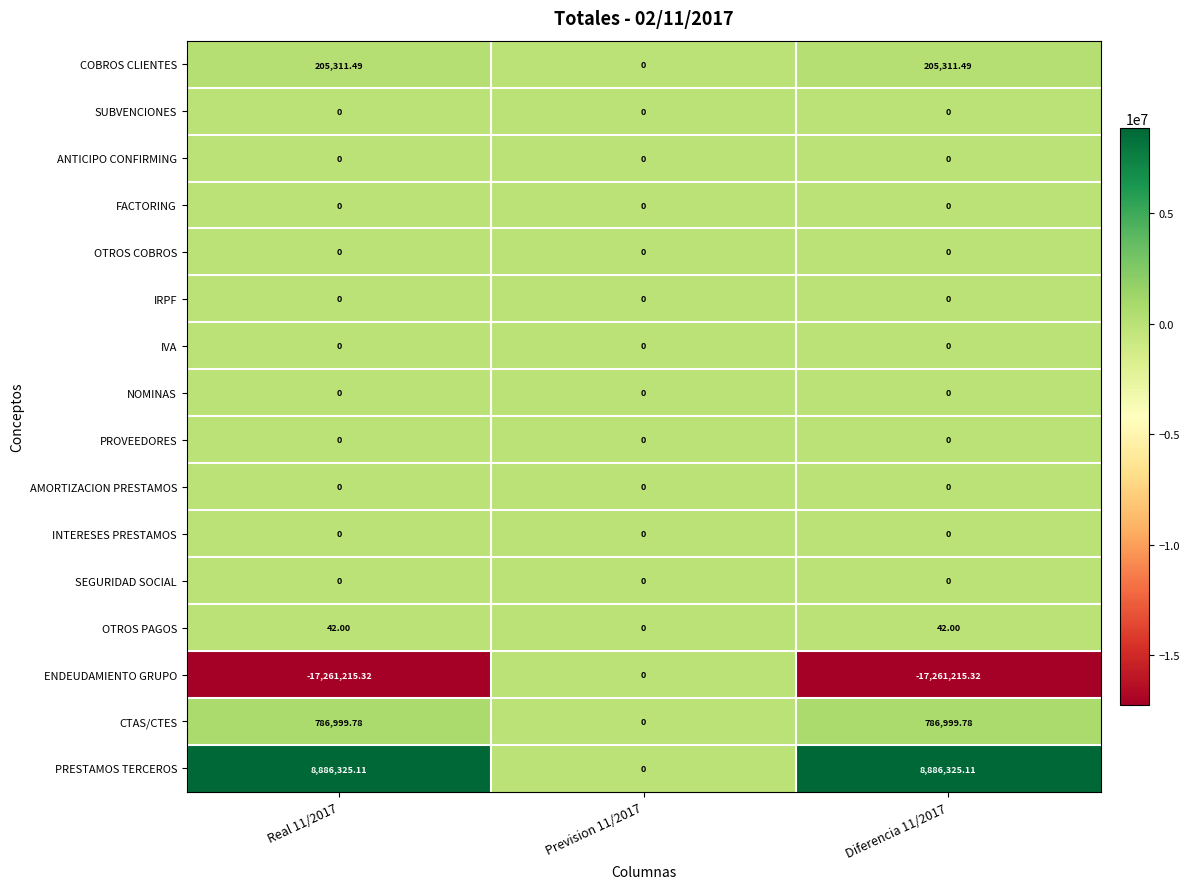

Which series has the widest spread of values?

ENDEUDAMIENTO GRUPO